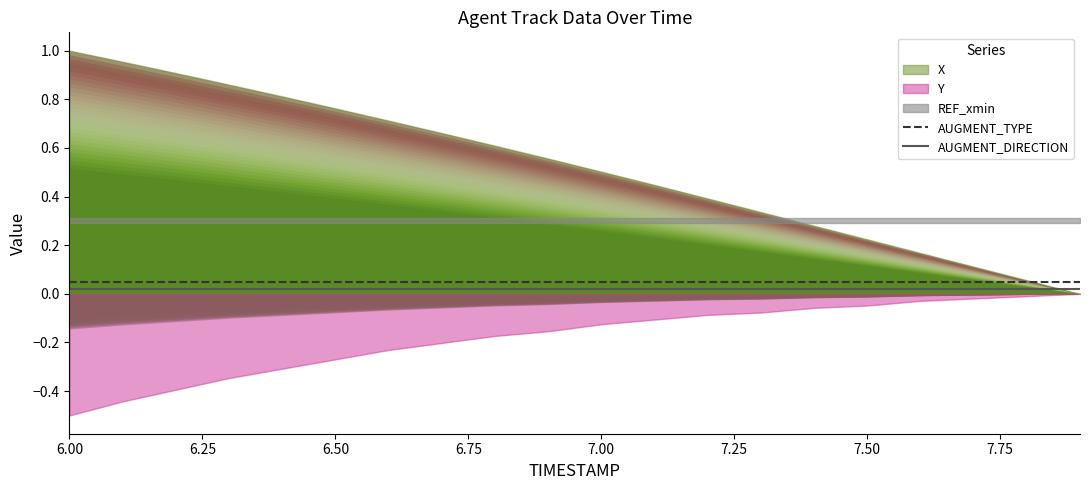

How many distinct data groups are displayed?

2